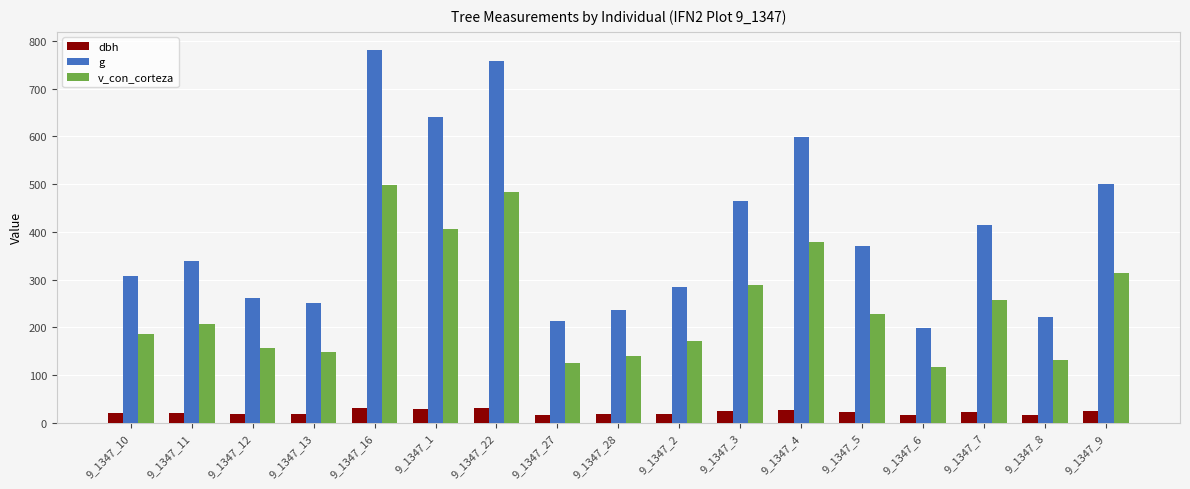

Is the value of v_con_corteza at 9_1347_16 greater than the value of dbh at 9_1347_16?

Yes